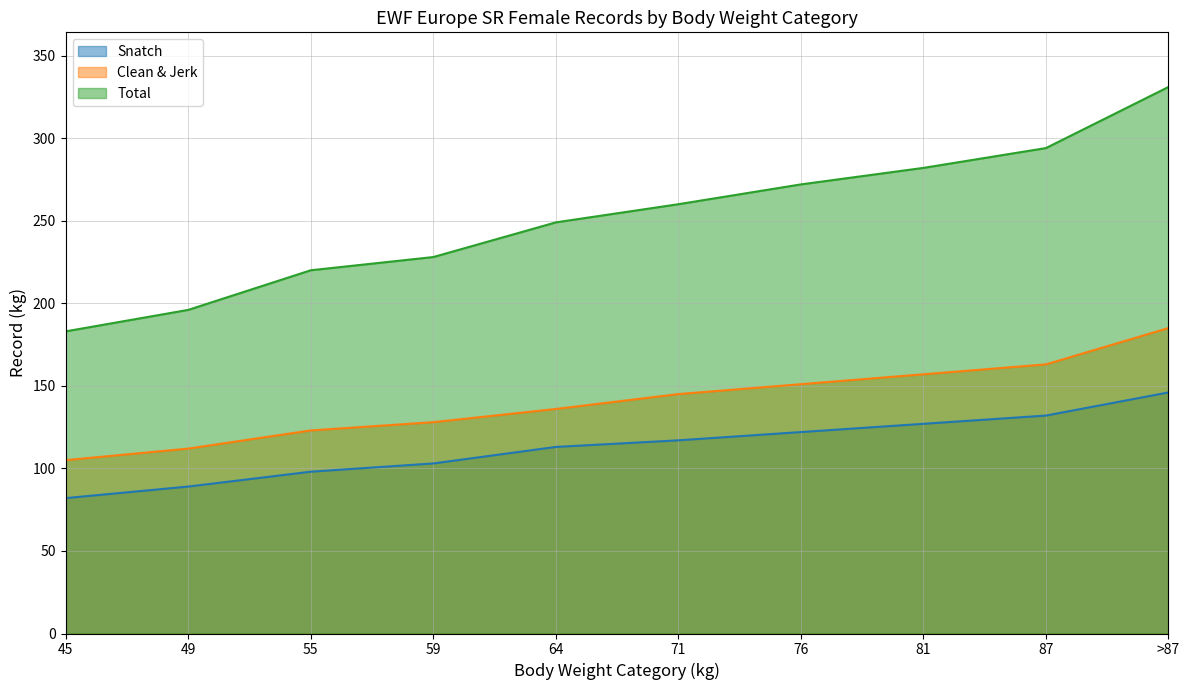

True or false: Clean & Jerk has more than 0 interior local peaks.

False